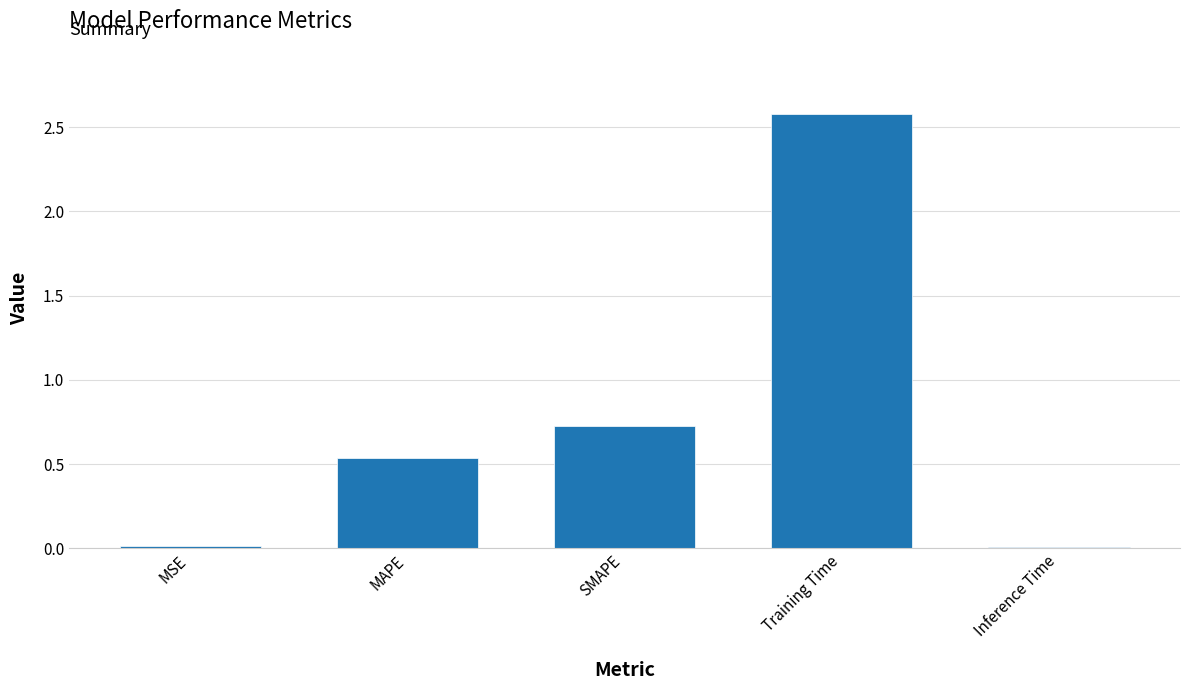

What is the label of the 4th bar from the right?

MAPE